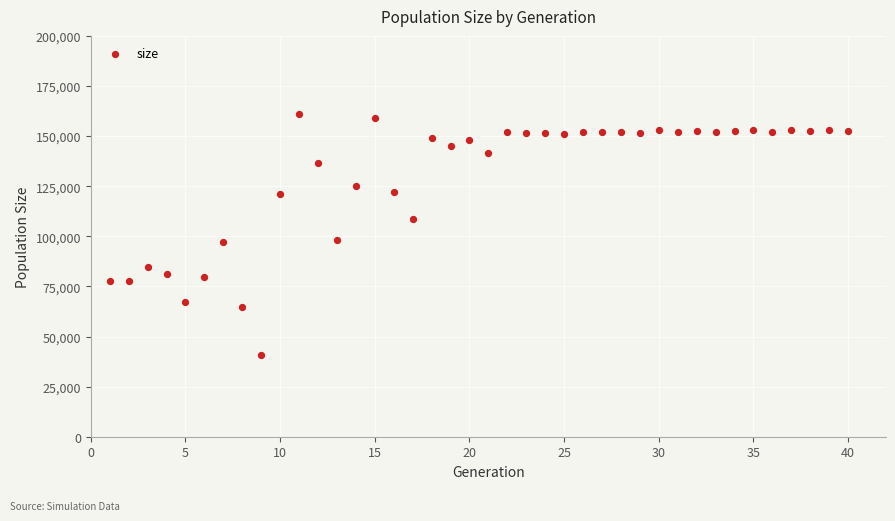

What is the range of Y values (max minus min)?

120148